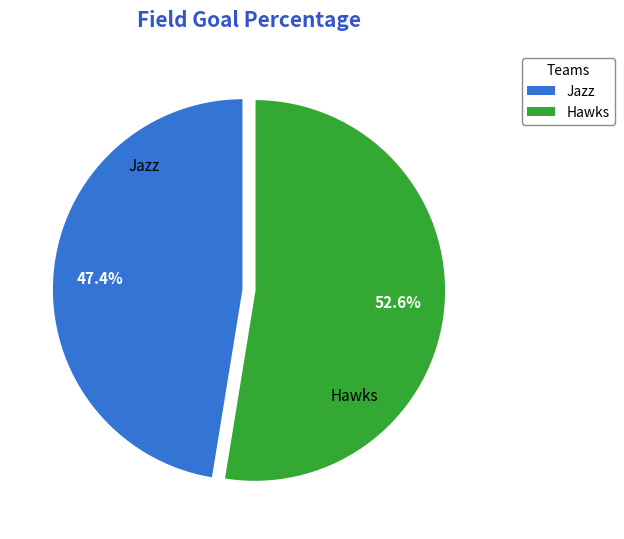

To the nearest percent, what percentage of the pie is Jazz?

47%